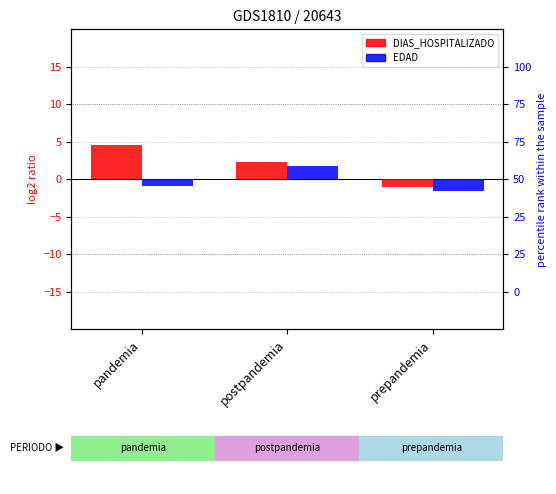

At which category is the sum across all series the highest?

postpandemia